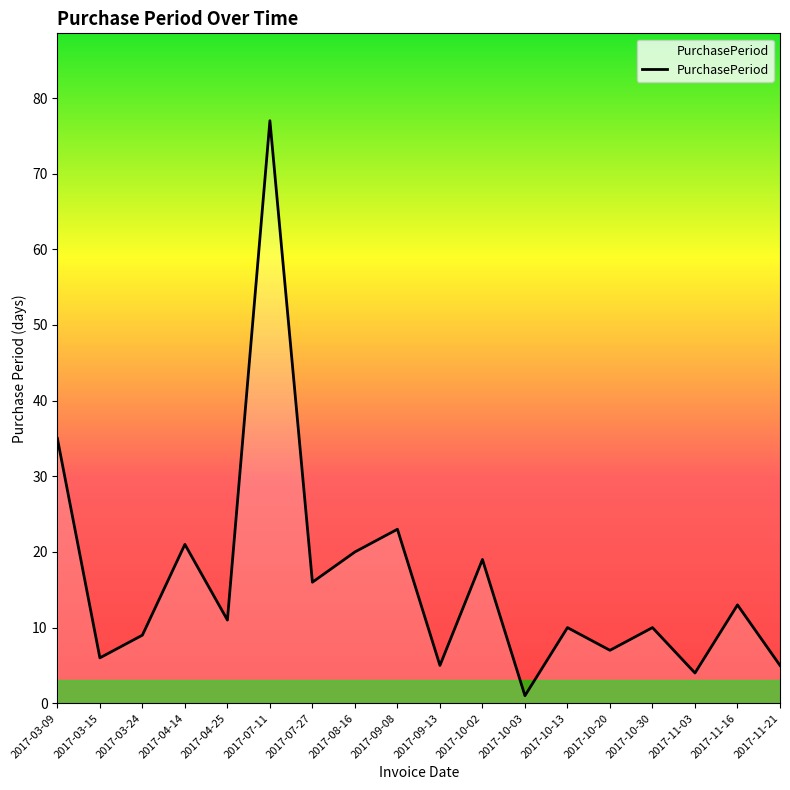

Reading left to right, what are all the values shown in this chart?

2017-03-09=35	2017-03-15=6	2017-03-24=9	2017-04-14=21	2017-04-25=11	2017-07-11=77	2017-07-27=16	2017-08-16=20	2017-09-08=23	2017-09-13=5	2017-10-02=19	2017-10-03=1	2017-10-13=10	2017-10-20=7	2017-10-30=10	2017-11-03=4	2017-11-16=13	2017-11-21=5